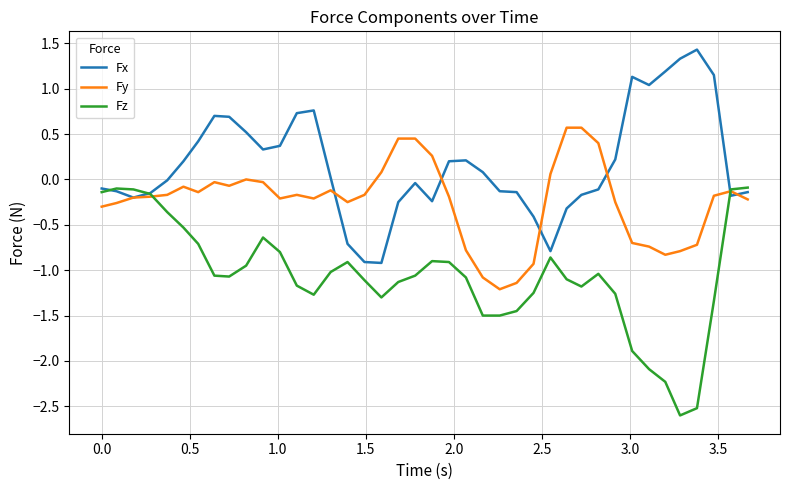

What is the highest value of the Fy series?

0.6